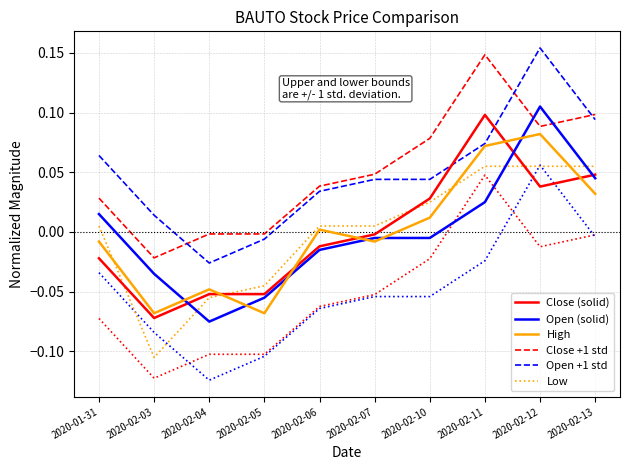

What is the maximum value shown in the chart?

0.2